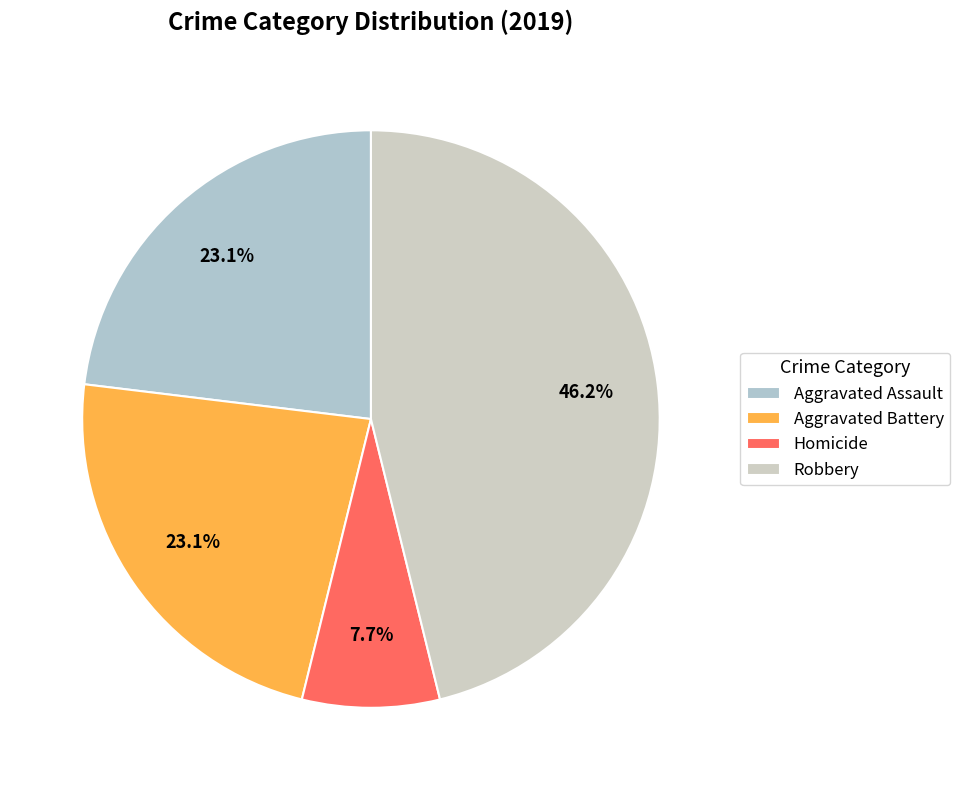

To the nearest percent, what portion does Aggravated Battery represent?

23%